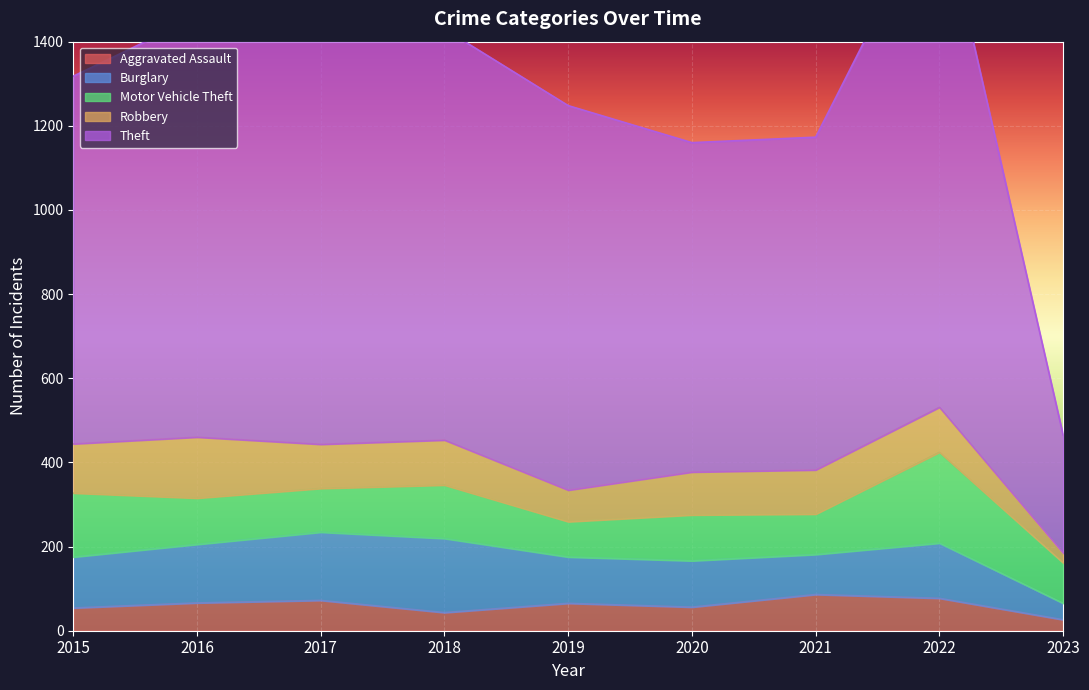

Where is the first local minimum for Burglary?

2021